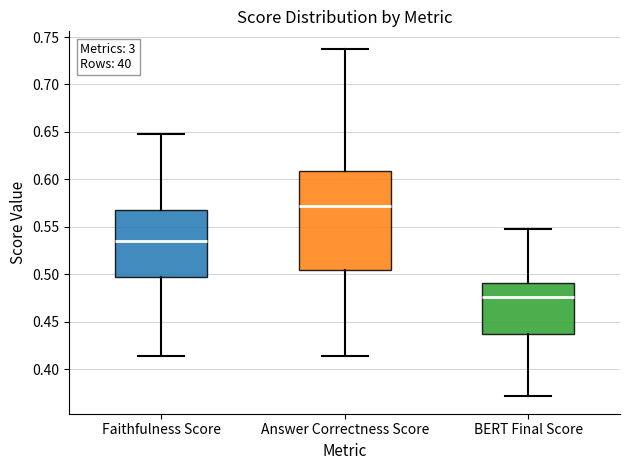

Where does the median line of the box for Faithfulness Score sit on the y-axis? The values are not printed on the chart, so give them approximately, as read against the axis.

0.535